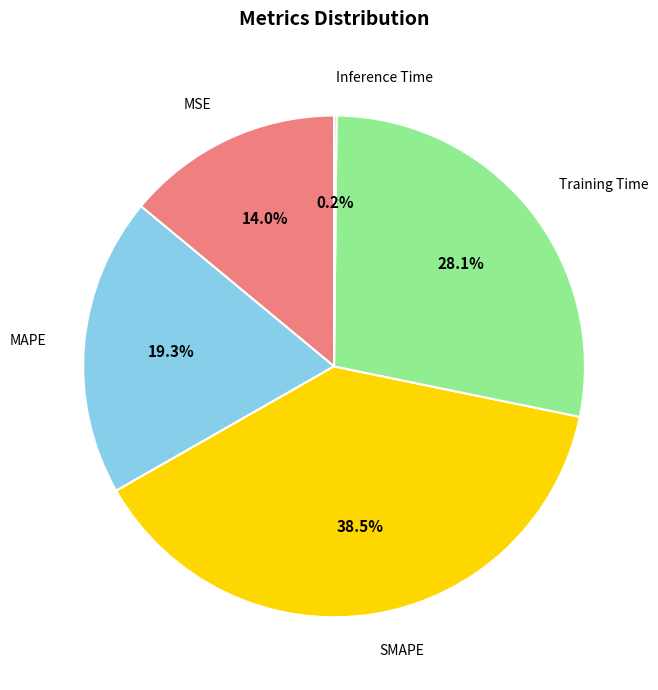

Is there a majority slice in this chart?

No